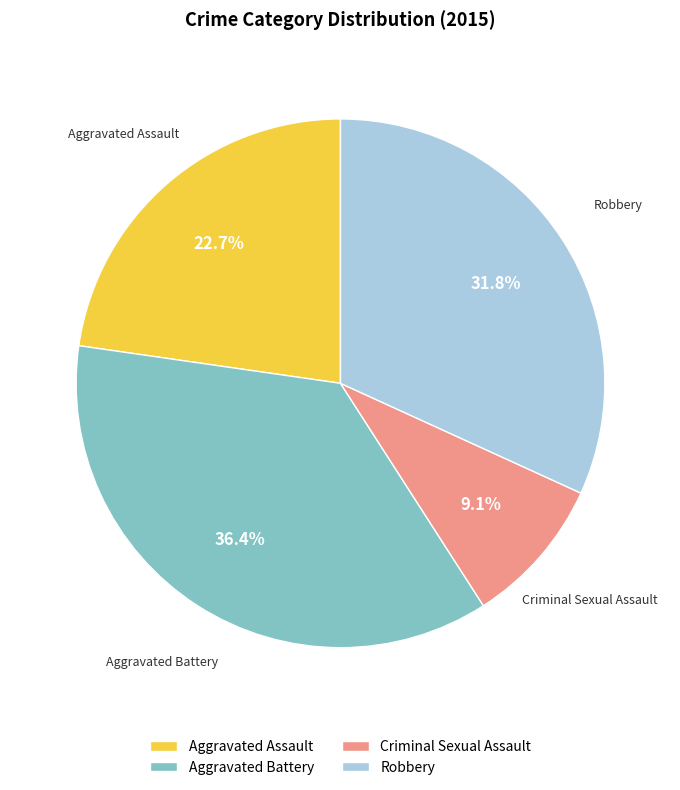

Is it true that Aggravated Assault is 10% of the pie?

False